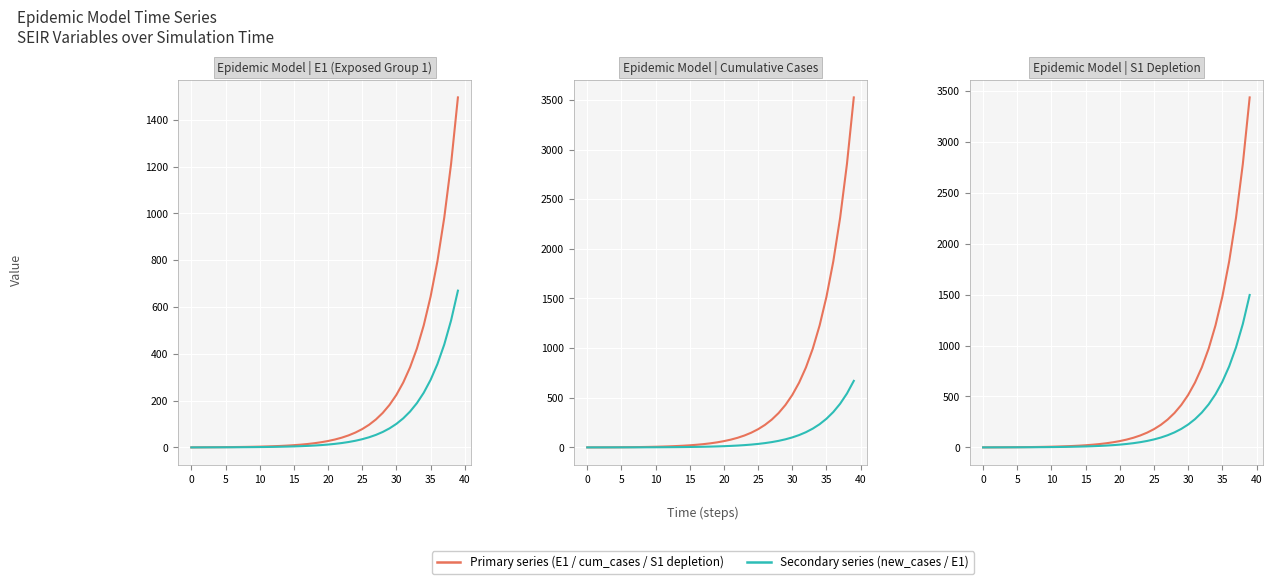

What is the value of the E1 (Exposed) point at the 8th from the left?

1.8